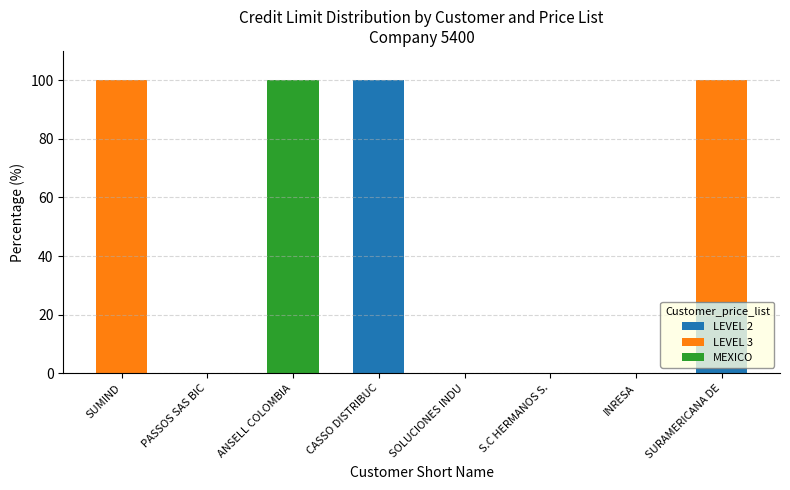

What is the highest value of the LEVEL 2 series?

100.0